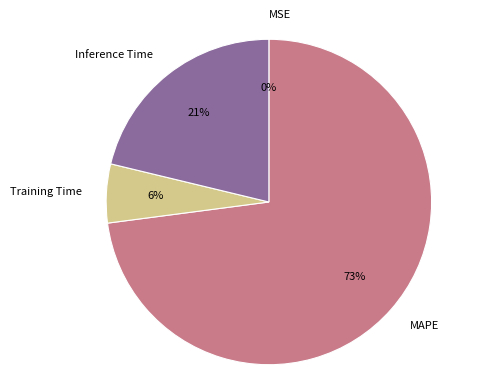

To the nearest percent, what is the average slice percentage?

25%